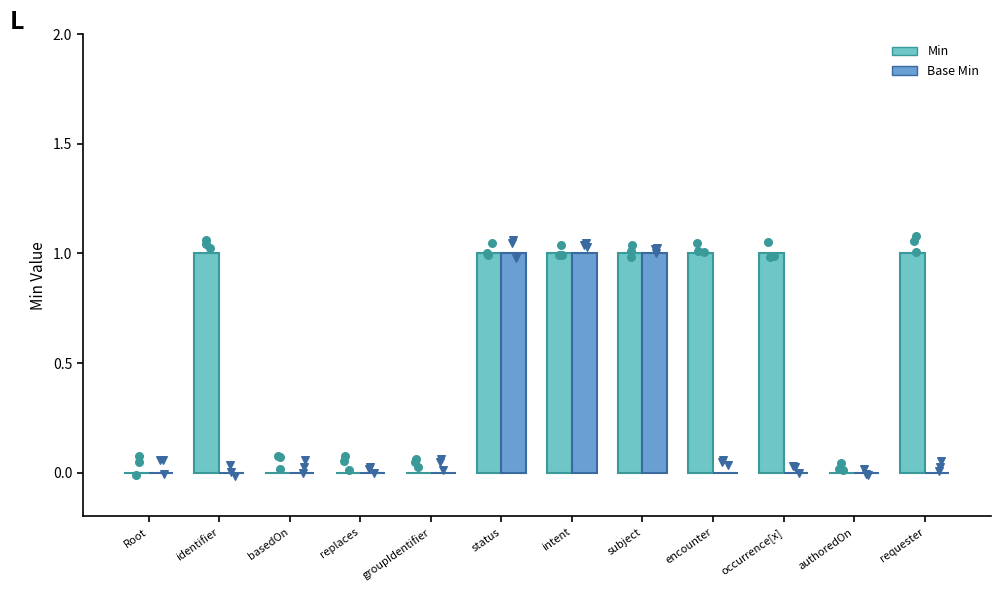

Which series reaches the maximum Y coordinate?

Min